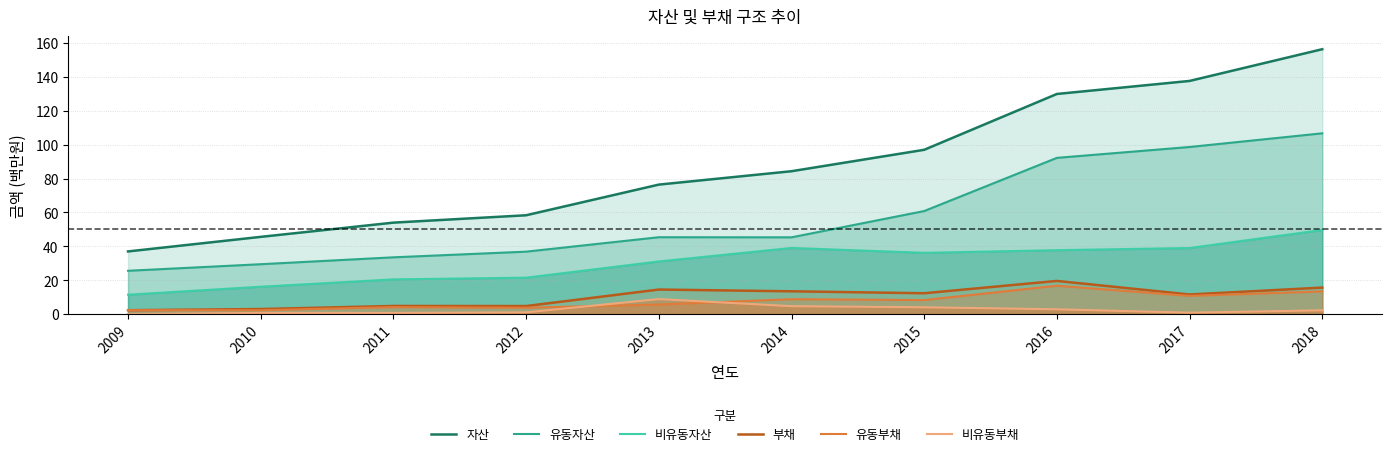

Does the chart have visible grid lines?

Yes